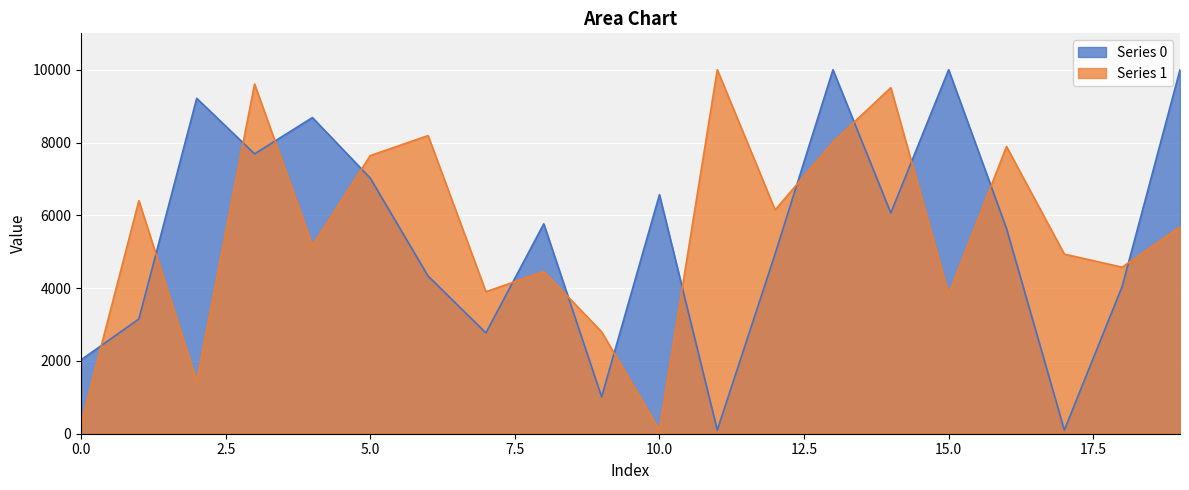

Between which two adjacent categories do Series 1 and Series 0 first intersect?

0 and 1